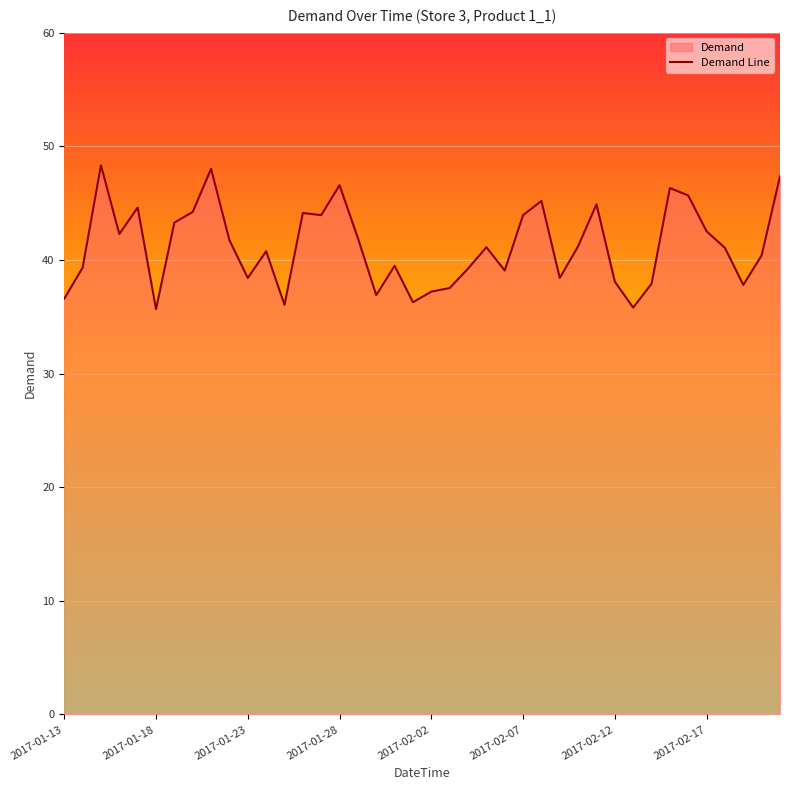

The chart shows a value of 38.1 at 2017-02-12. True or false?

True